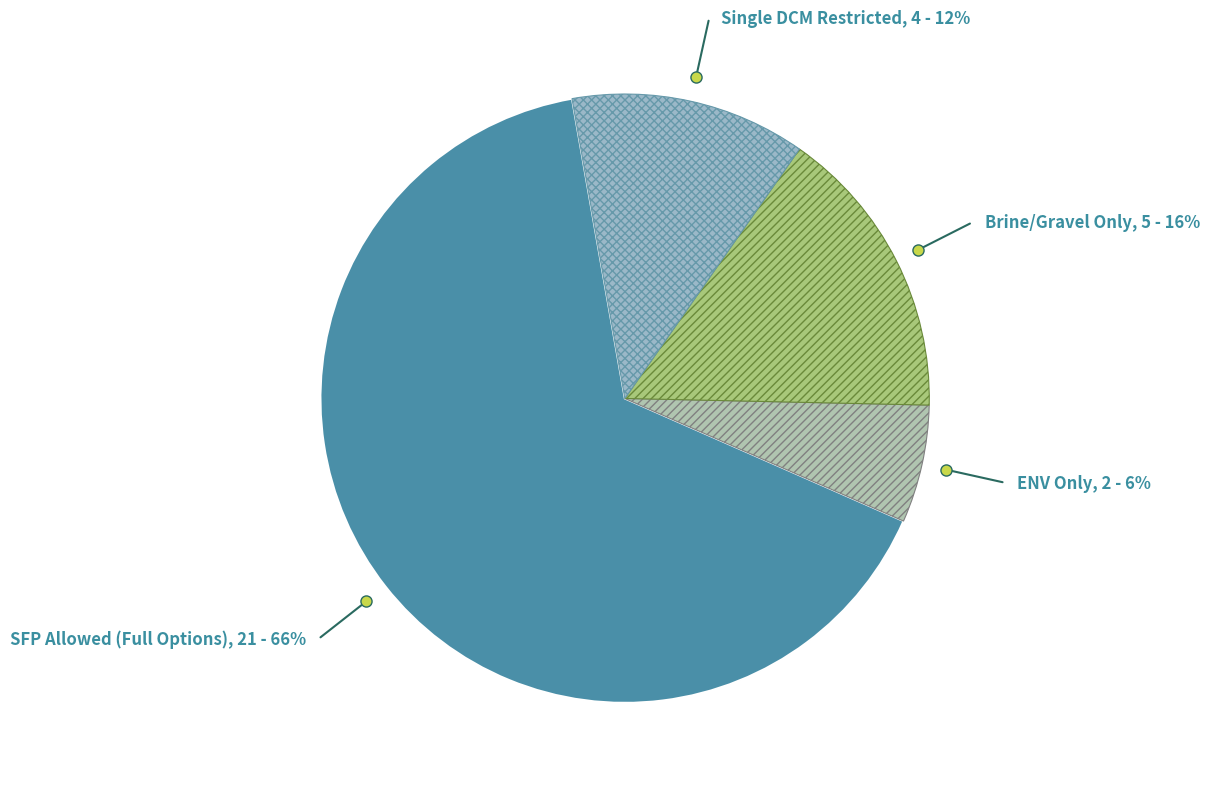

Which slice is the largest?

SFP Allowed (Full Options)